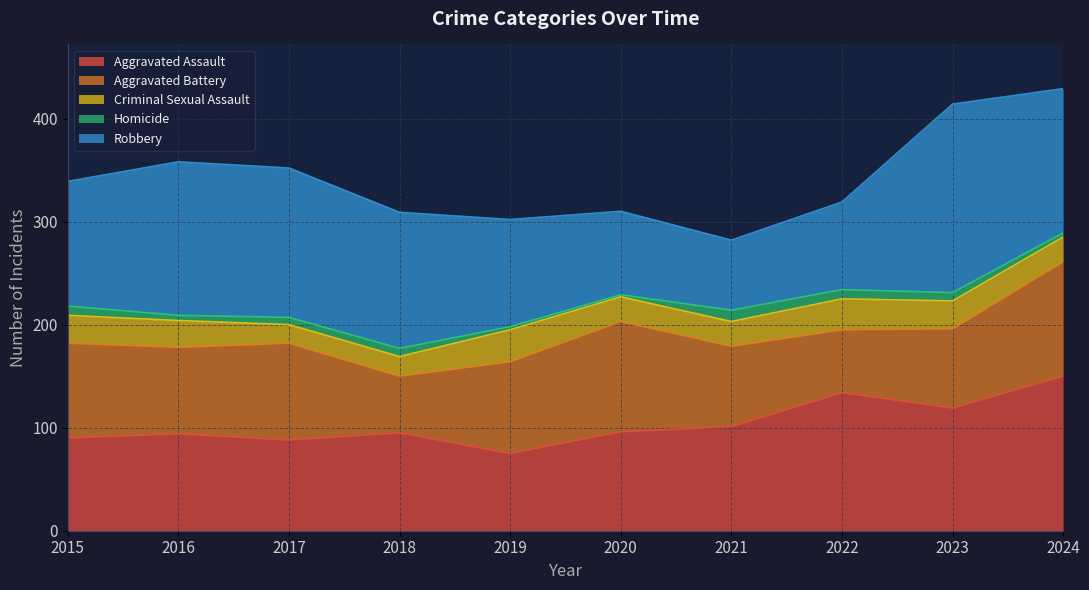

What is the total value across all series at 2020?

310